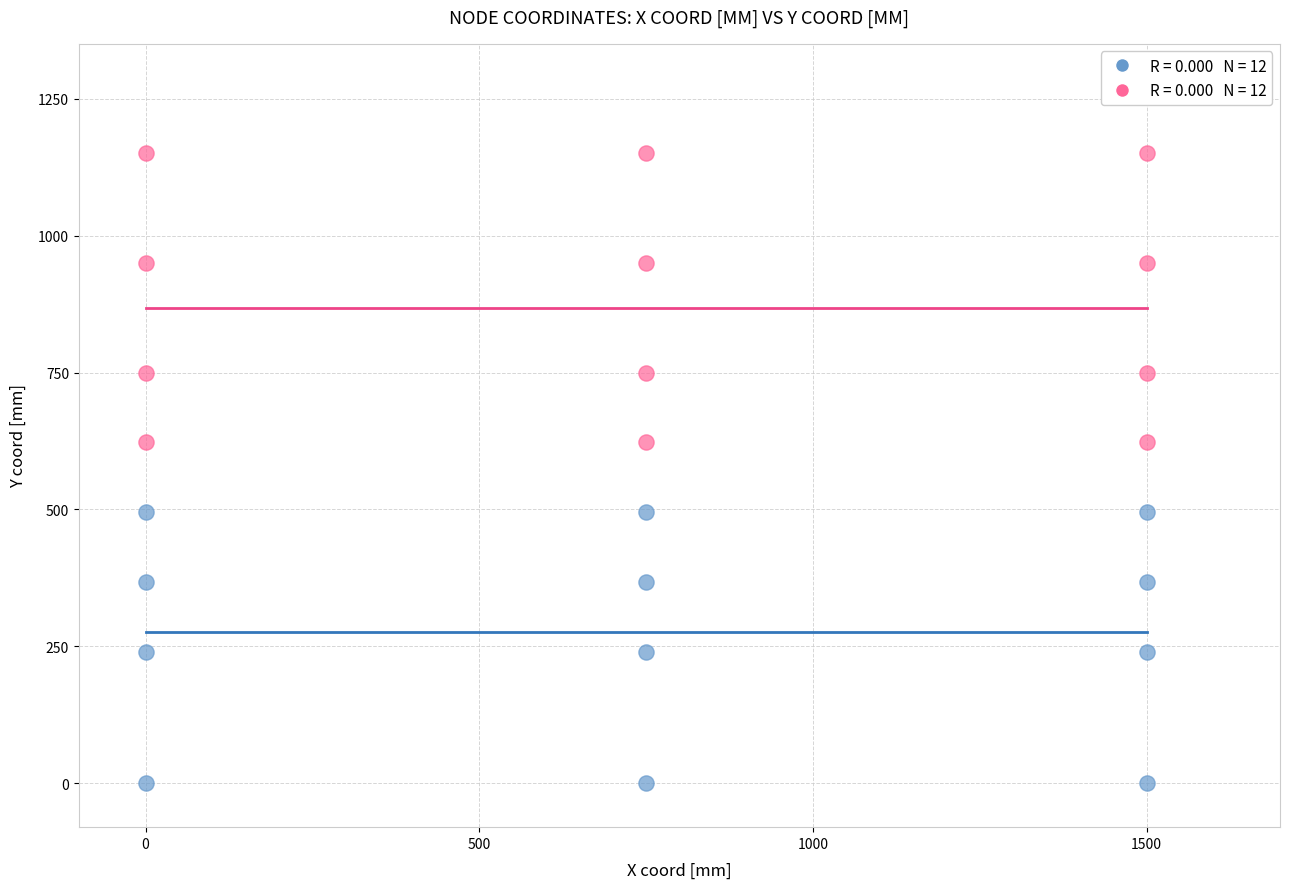

Across all data points, what is the range of Y values (max minus min)?

1150.0